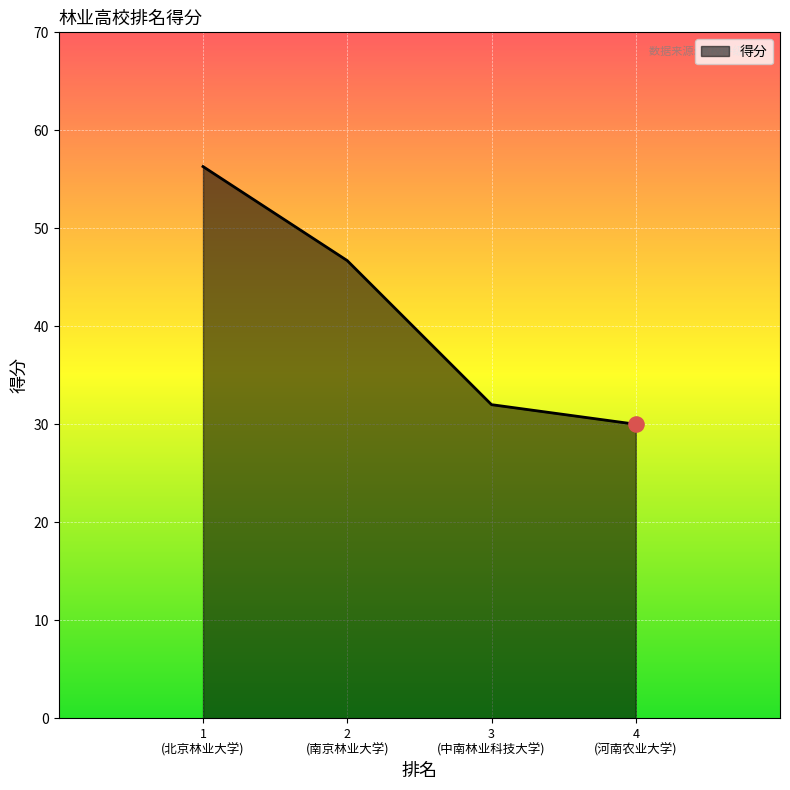

What is the maximum value shown in the chart?

56.3